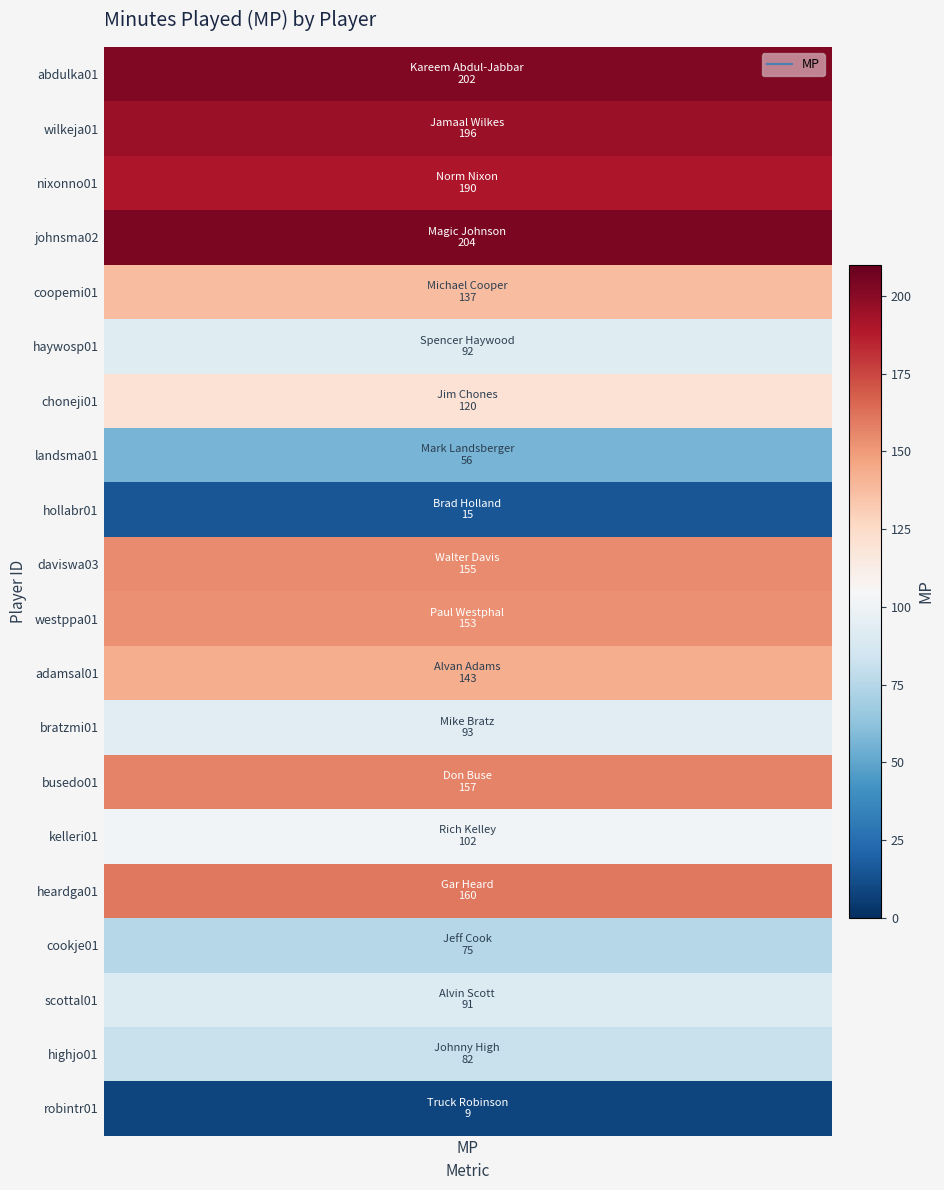

What value does the data have at 13?

157